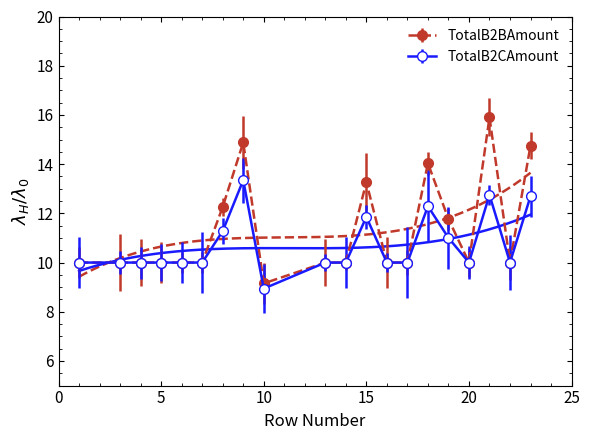

The TotalB2BAmount series shows 6.8 at 6. True or false?

False